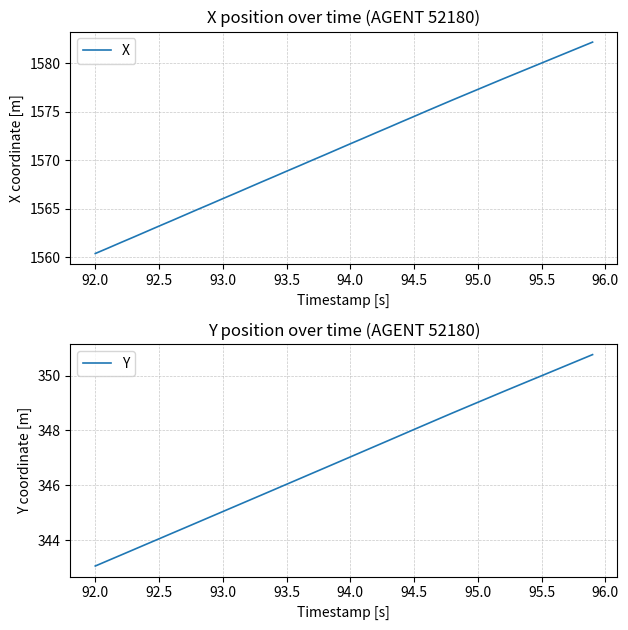

What is the highest value of the Y series?

350.8